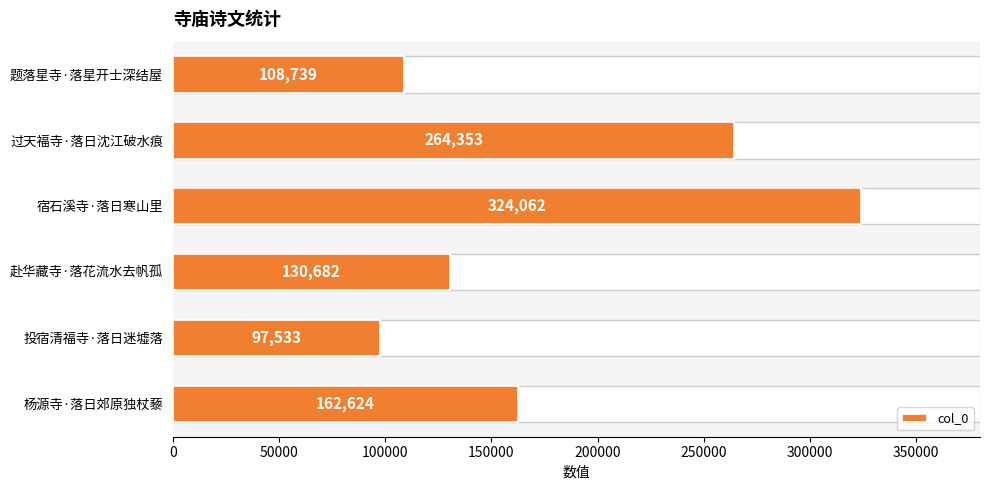

What is the change in value from 赴华藏寺·落花流水去帆孤 to 杨源寺·落日郊原独杖藜?

+31942